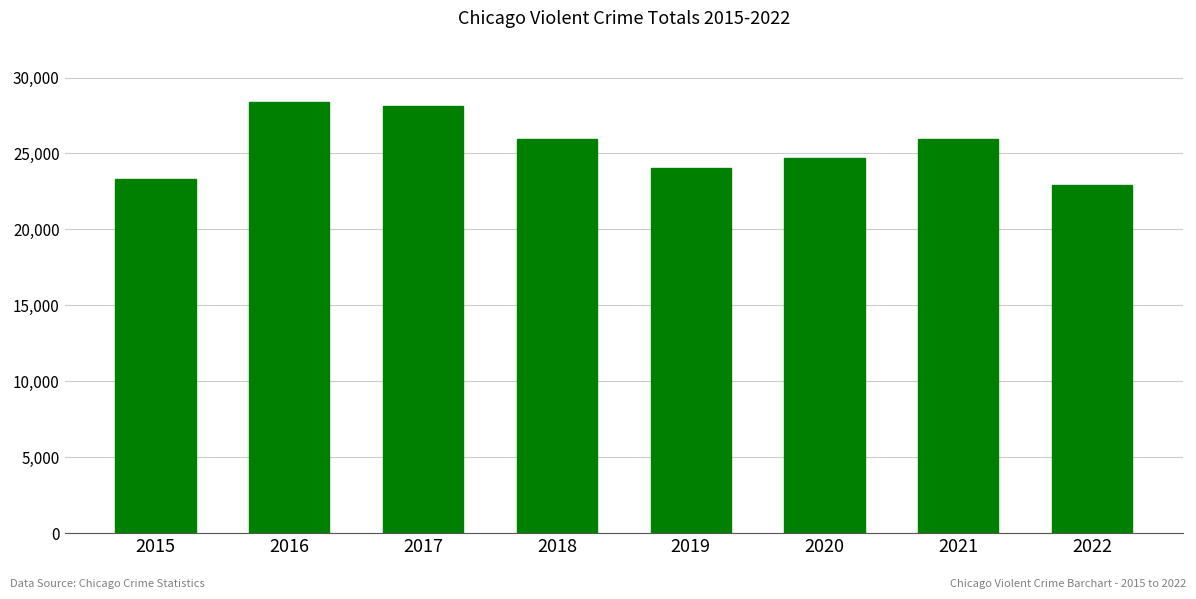

The chart shows a value of 28128 at 2017. True or false?

True